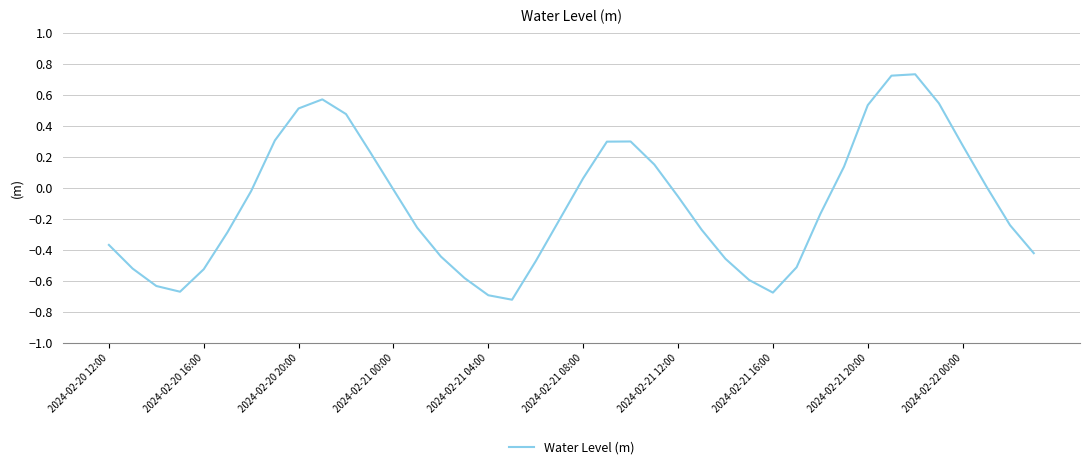

What is the difference between the maximum and minimum values?

1.5